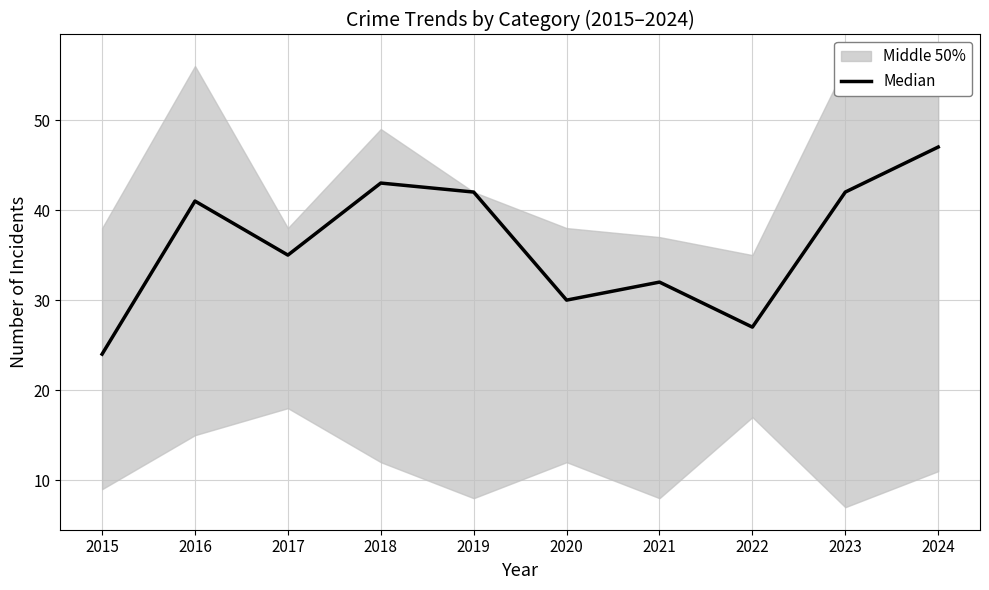

At which label does the data first exceed 41?

2018